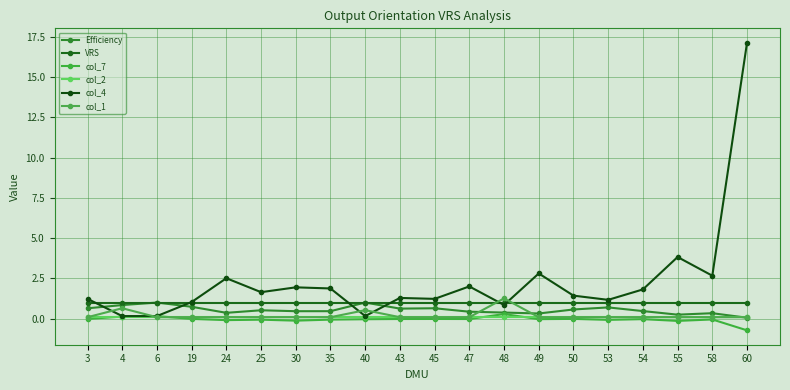

How many interior local valleys does the col_7 series have?

6